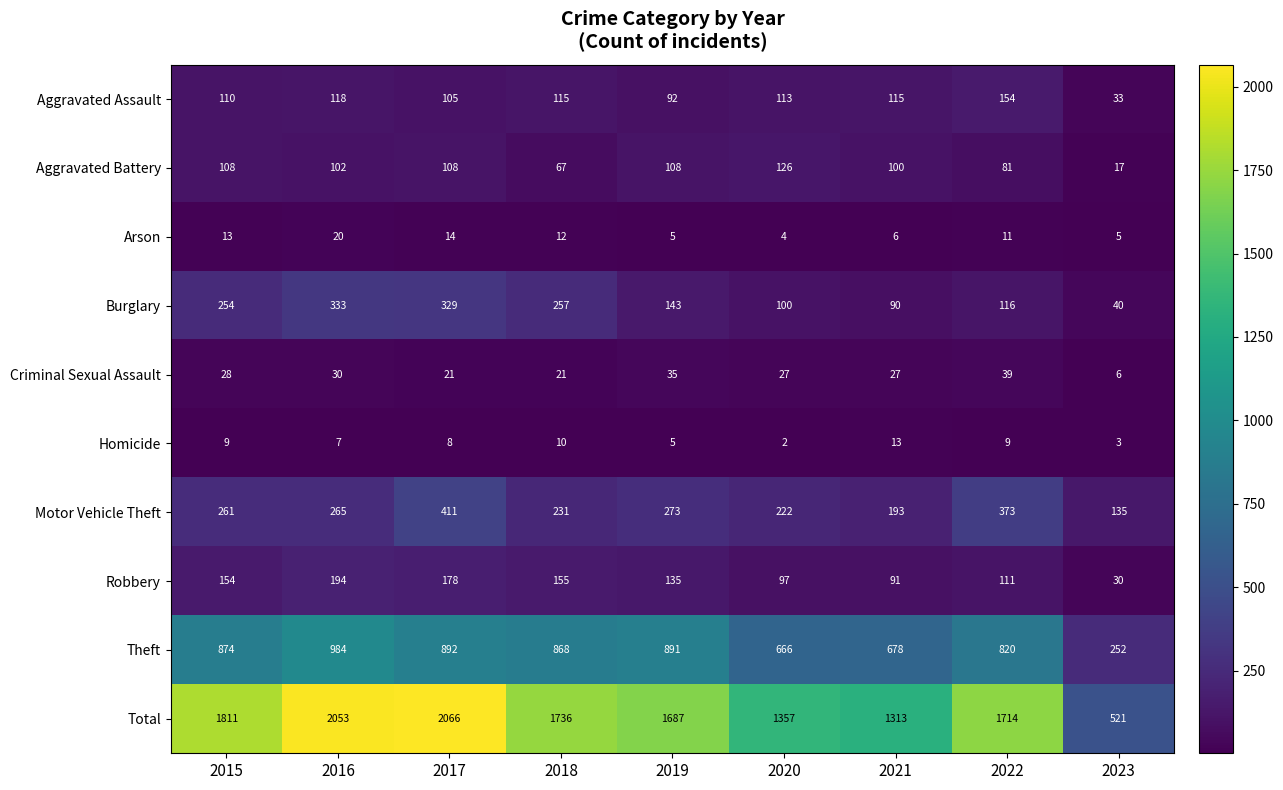

What is the sum of the Criminal Sexual Assault values at 2021 and 2020?

54